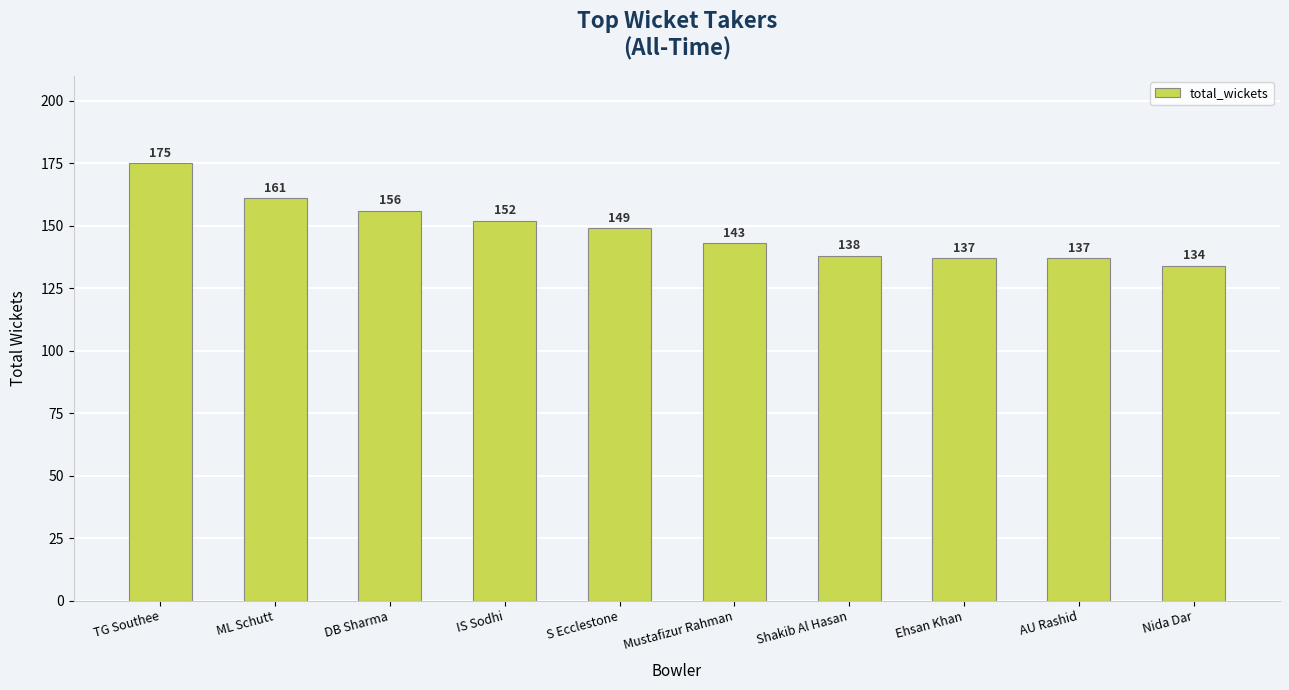

Reading left to right, transcribe all the data shown in this chart.

TG Southee=175	ML Schutt=161	DB Sharma=156	IS Sodhi=152	S Ecclestone=149	Mustafizur Rahman=143	Shakib Al Hasan=138	Ehsan Khan=137	AU Rashid=137	Nida Dar=134